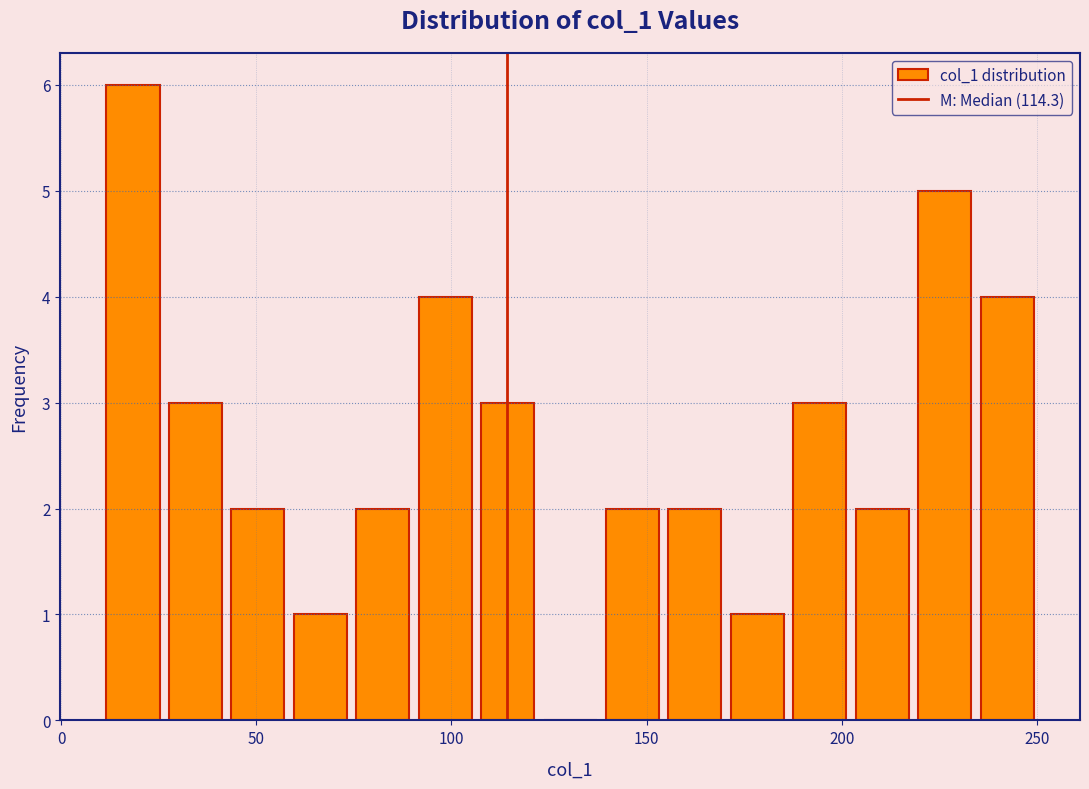

Around what value on the x-axis is the tallest bar? Give the approximate position of its centre, as read against the axis.

20